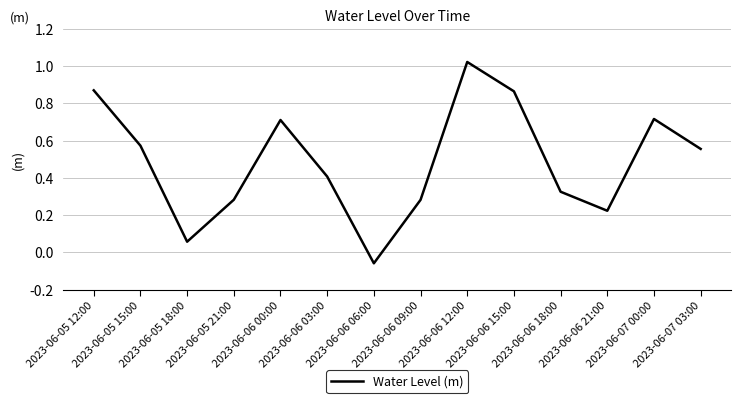

What position from the right is 2023-06-06 18:00?

4